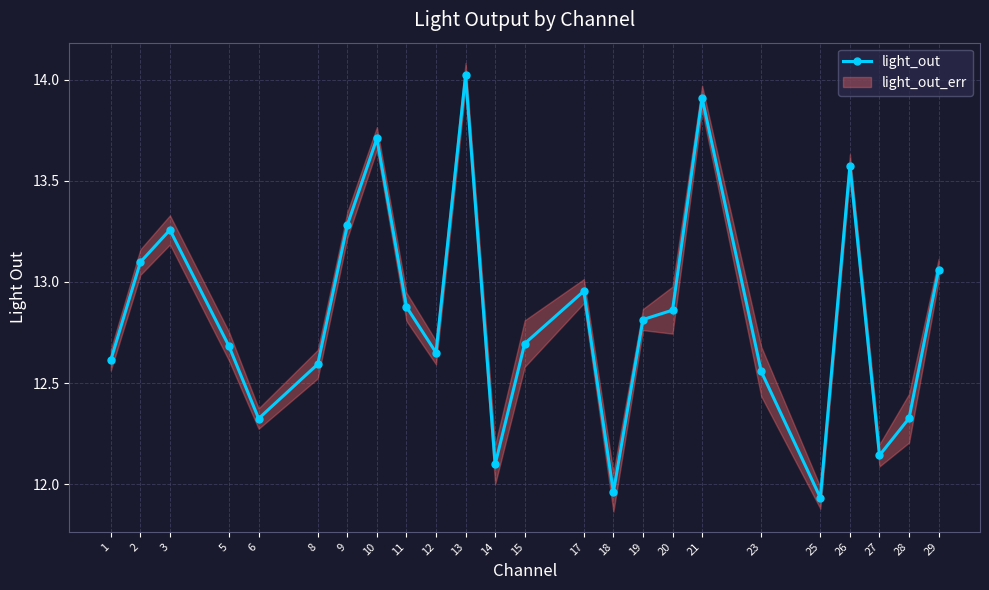

Where does the data first go above 12?

1